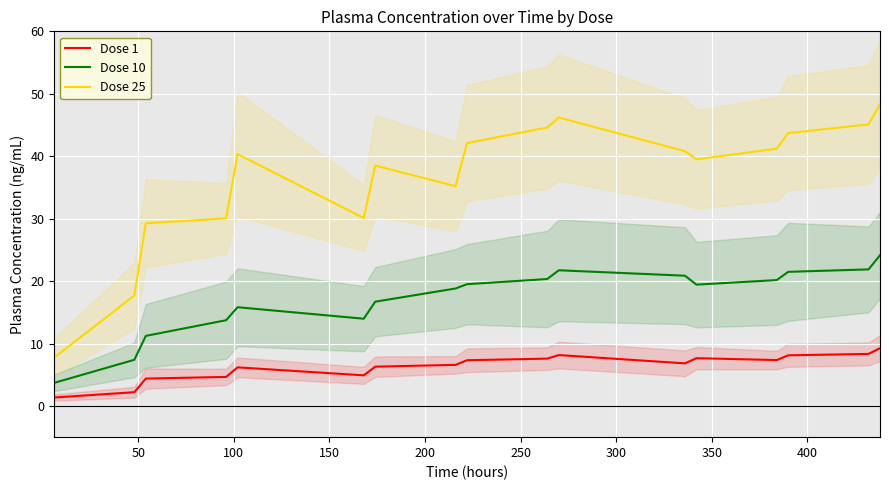

What is the label of the 14th point from the left?

13